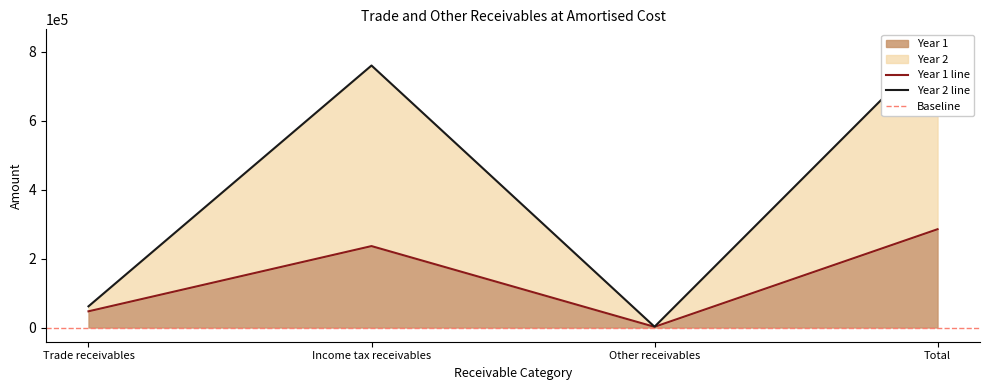

What is the highest value of the Year 1 series?

285277